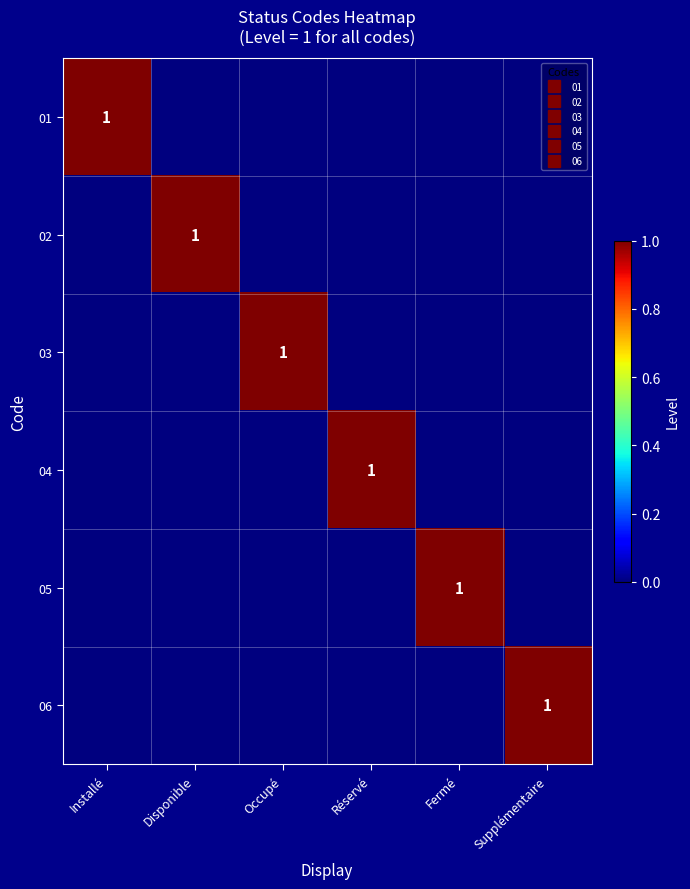

True or false: 03 has a value of 0 at Installé.

True